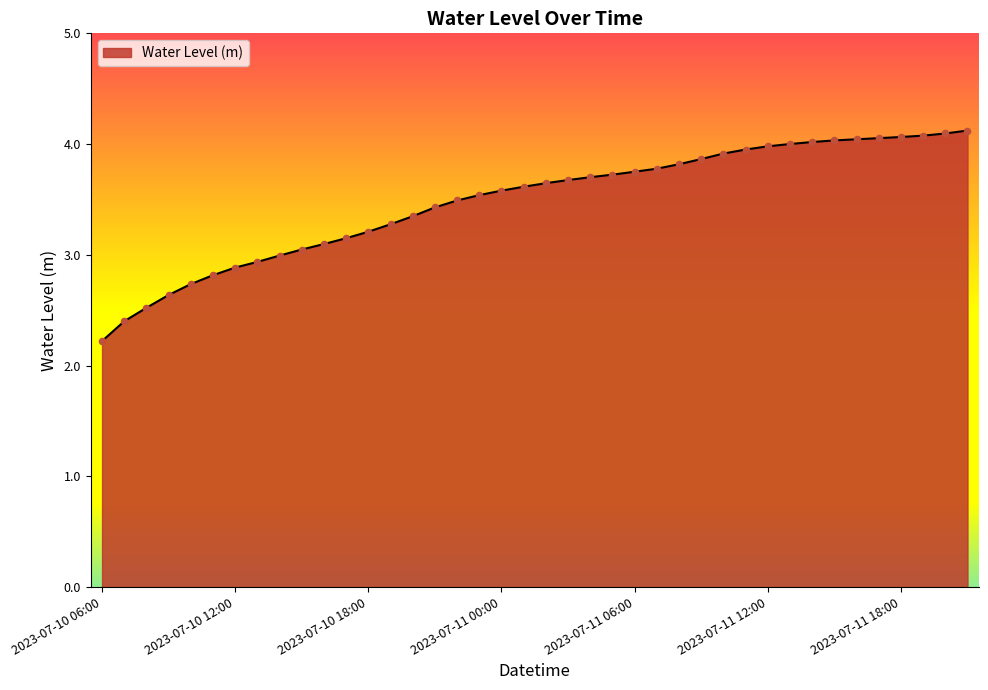

What is the greatest value displayed?

4.1